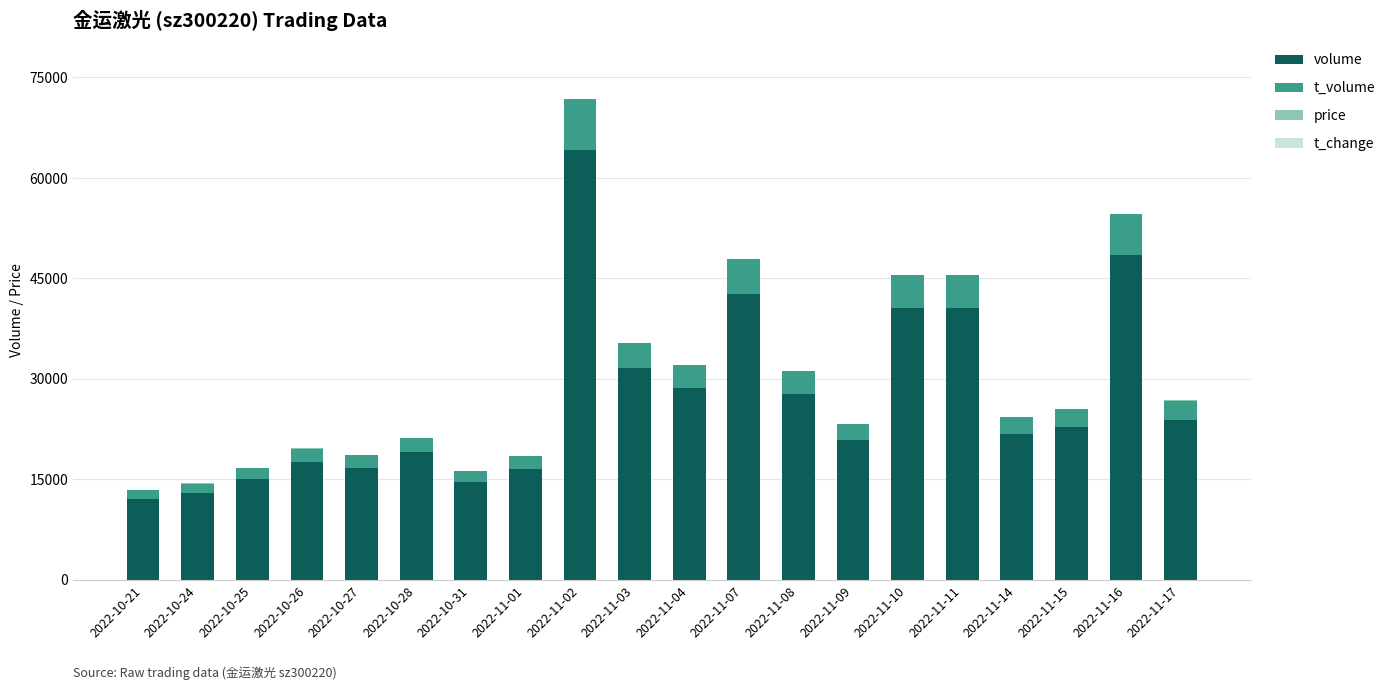

What is the maximum value for volume?

64118.0